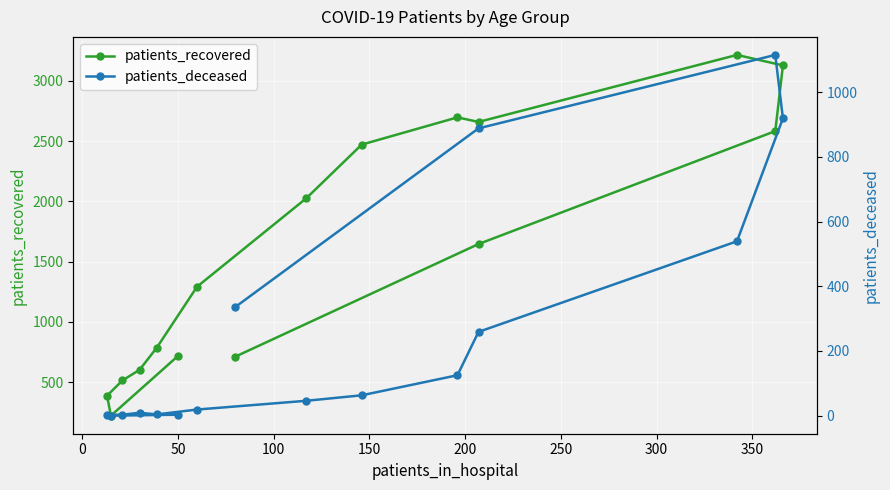

What is the maximum value for patients_deceased?

1115